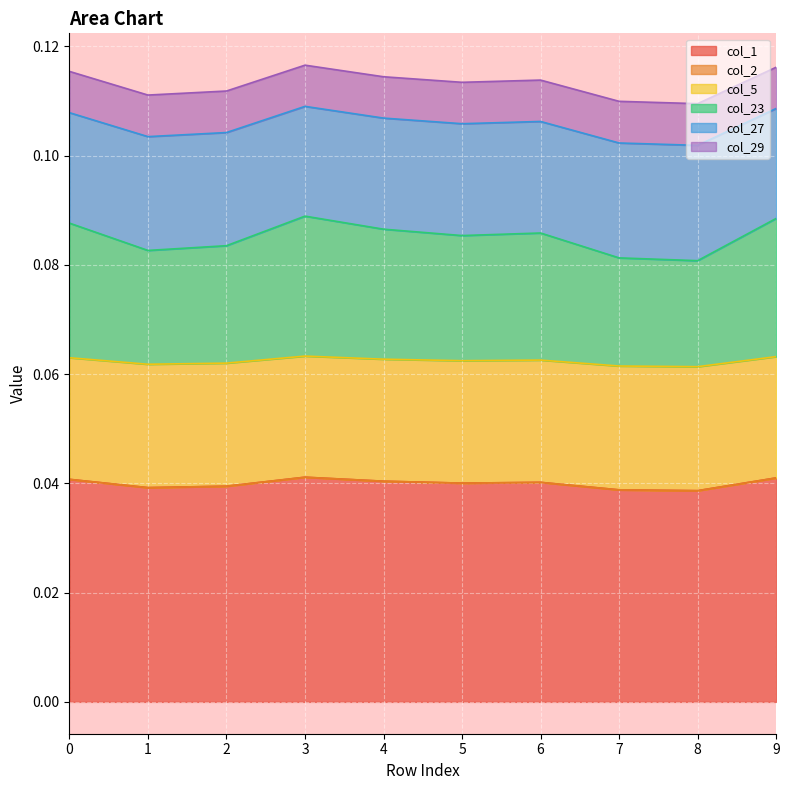

Does the chart display data point markers on the line(s)?

No